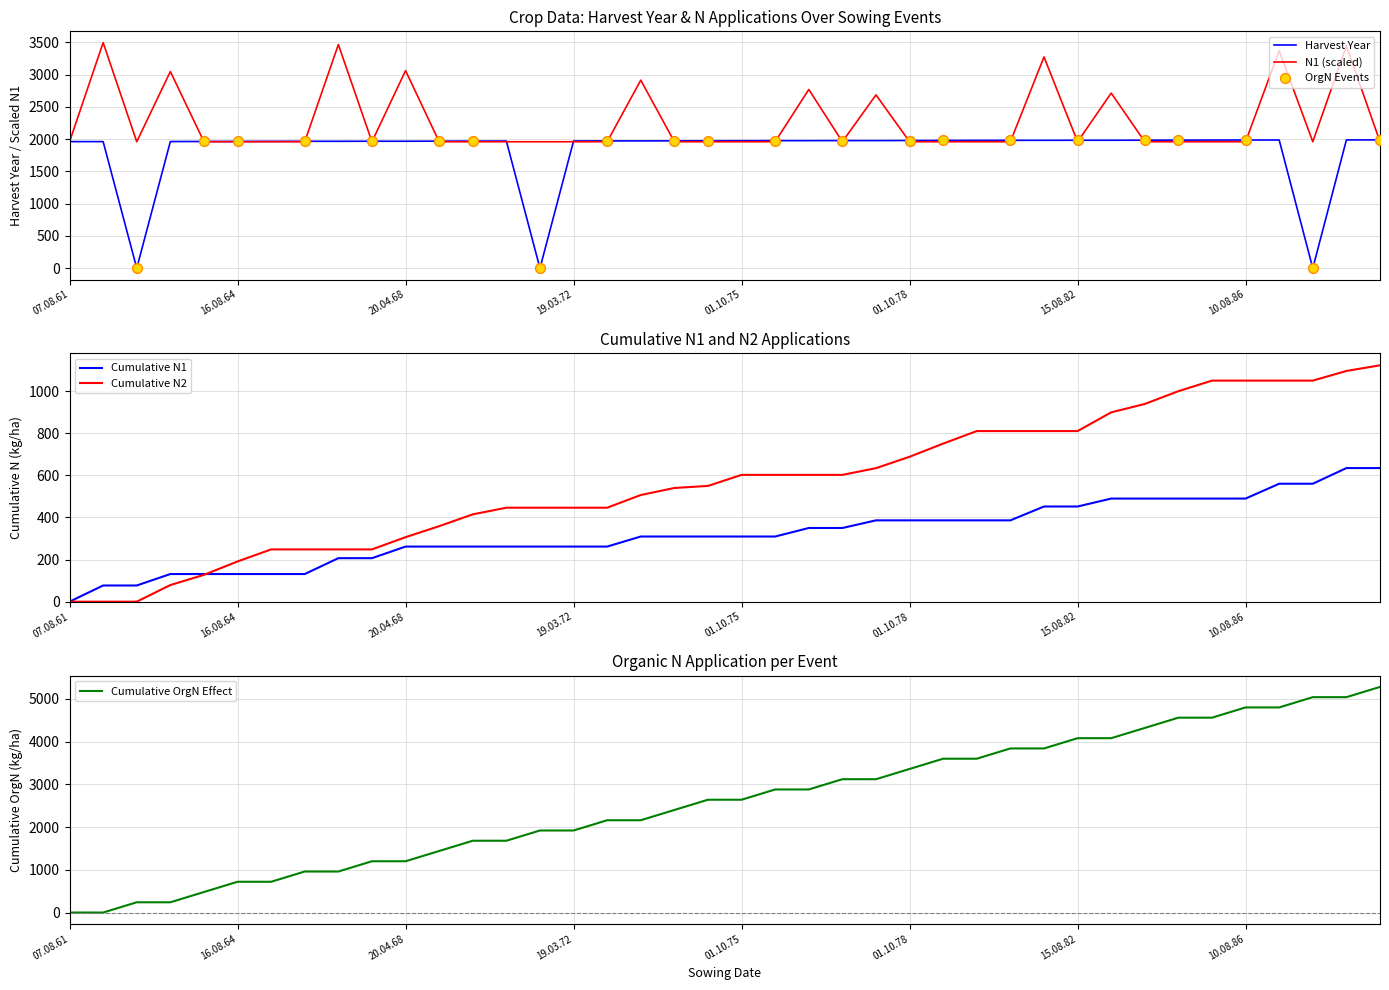

Which series contains the highest Y value?

N1